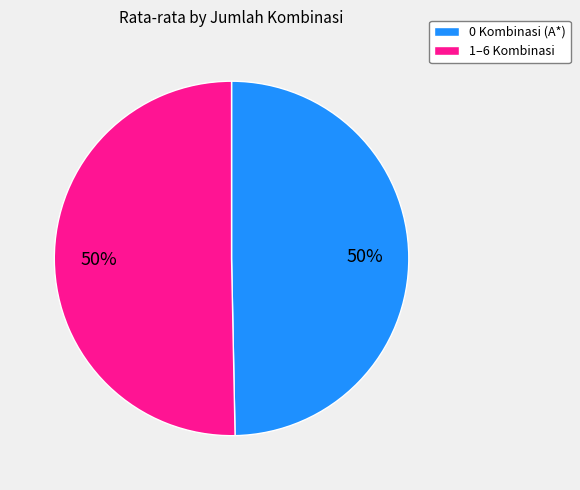

Approximately how many times larger is the value at 1–6 Kombinasi compared to 0 Kombinasi (A*)?

1.0